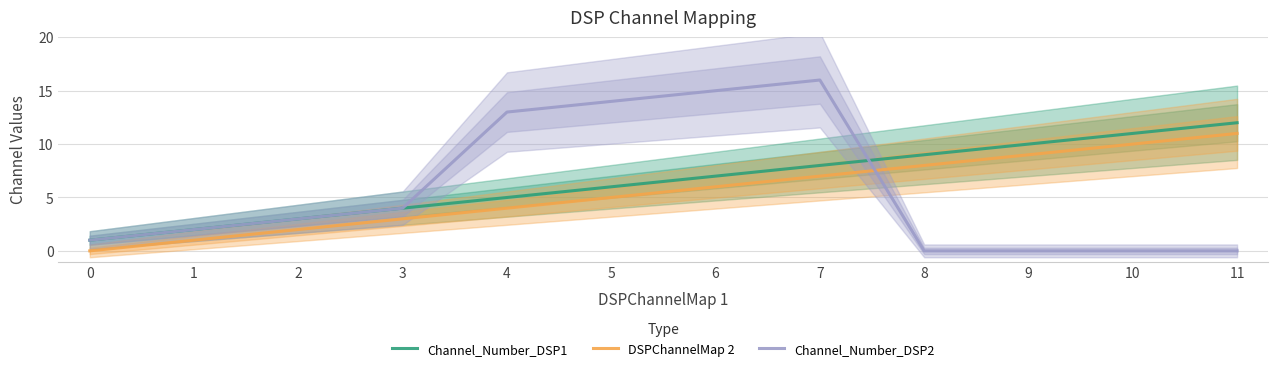

What is the value of the DSPChannelMap 2 point at the 8th from the left?

7